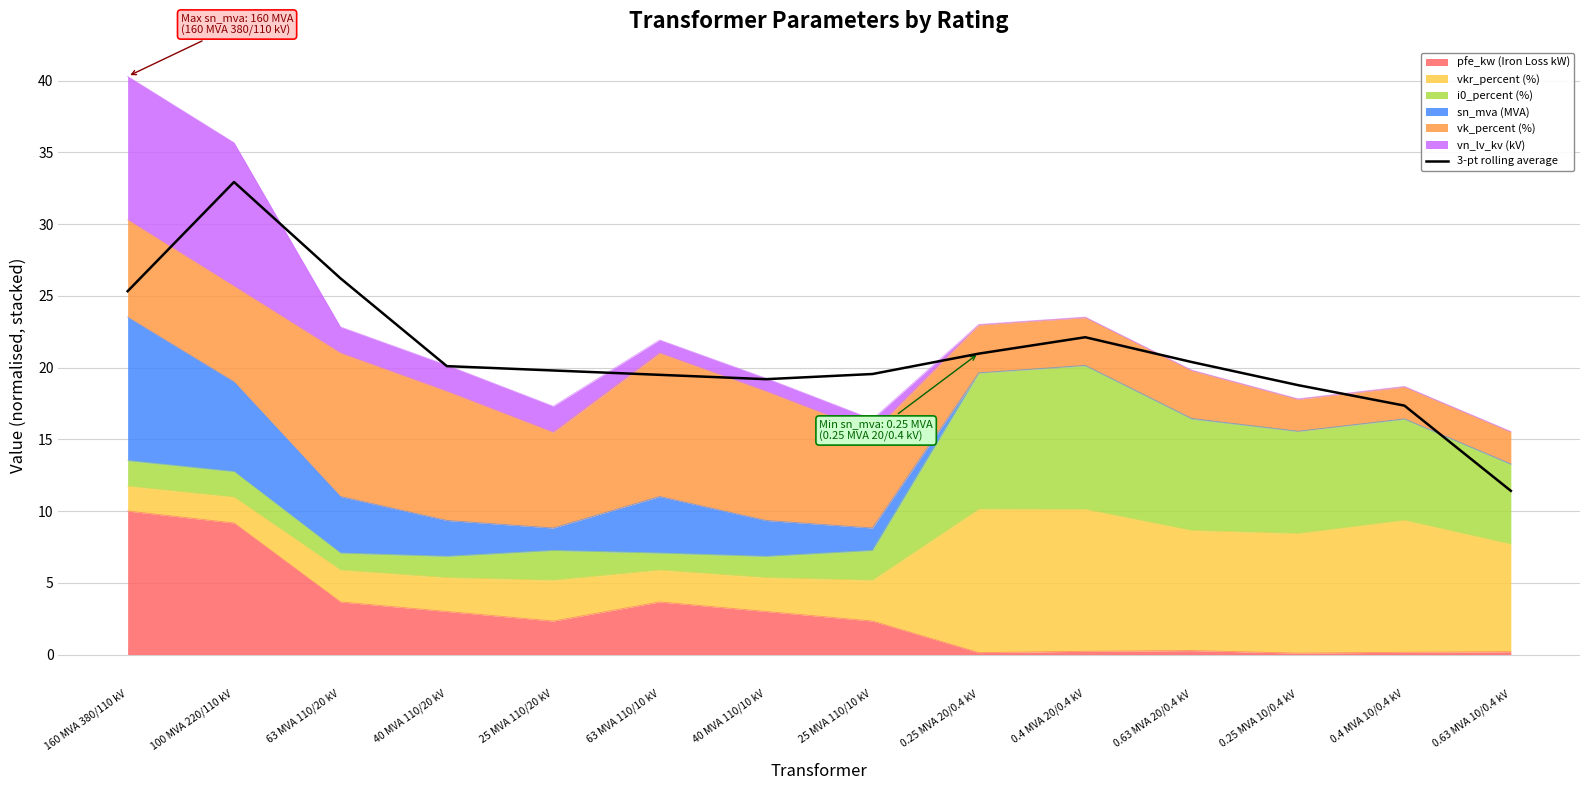

Where is the first local minimum?

40 MVA 110/10 kV